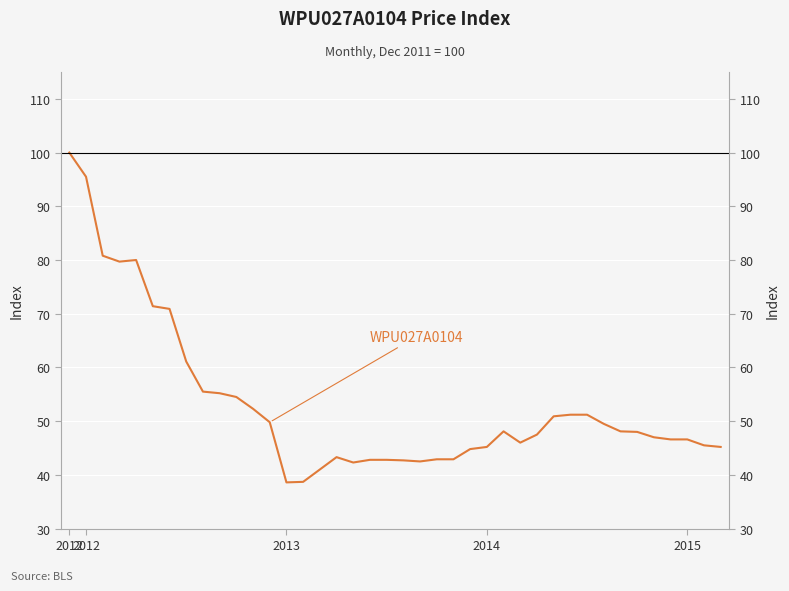

What is the maximum value shown in the chart?

100.0